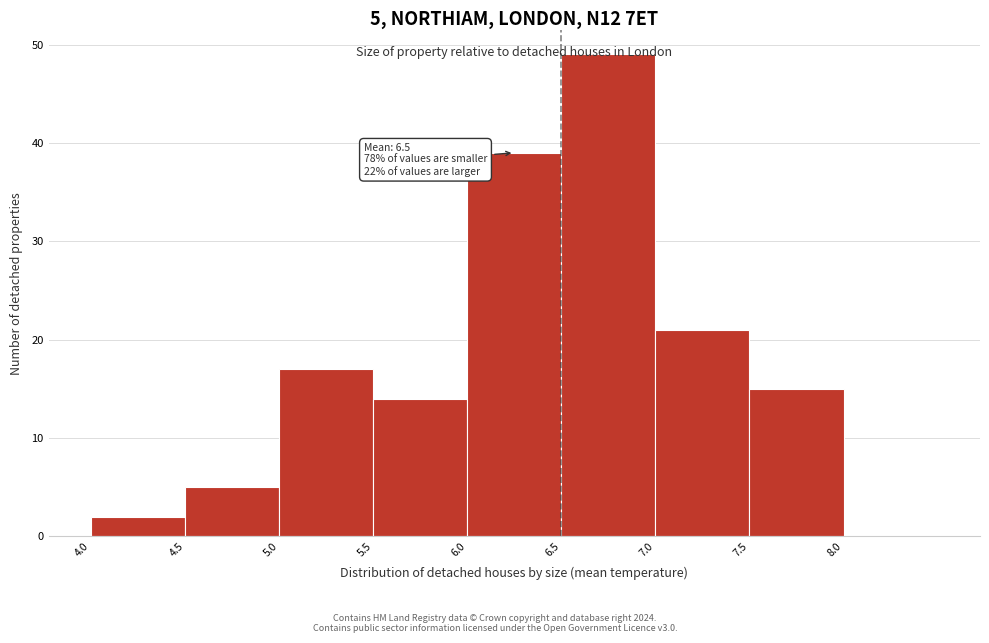

Which range on the x-axis has the tallest bar?

6.5 to 7.0